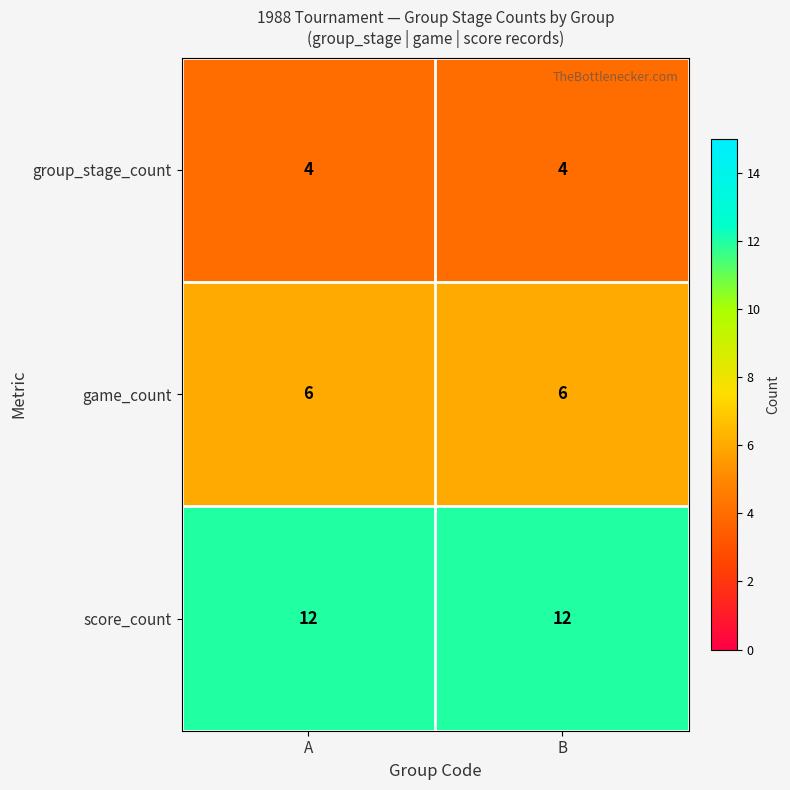

Is it true that group_stage_count equals 4 at B?

True